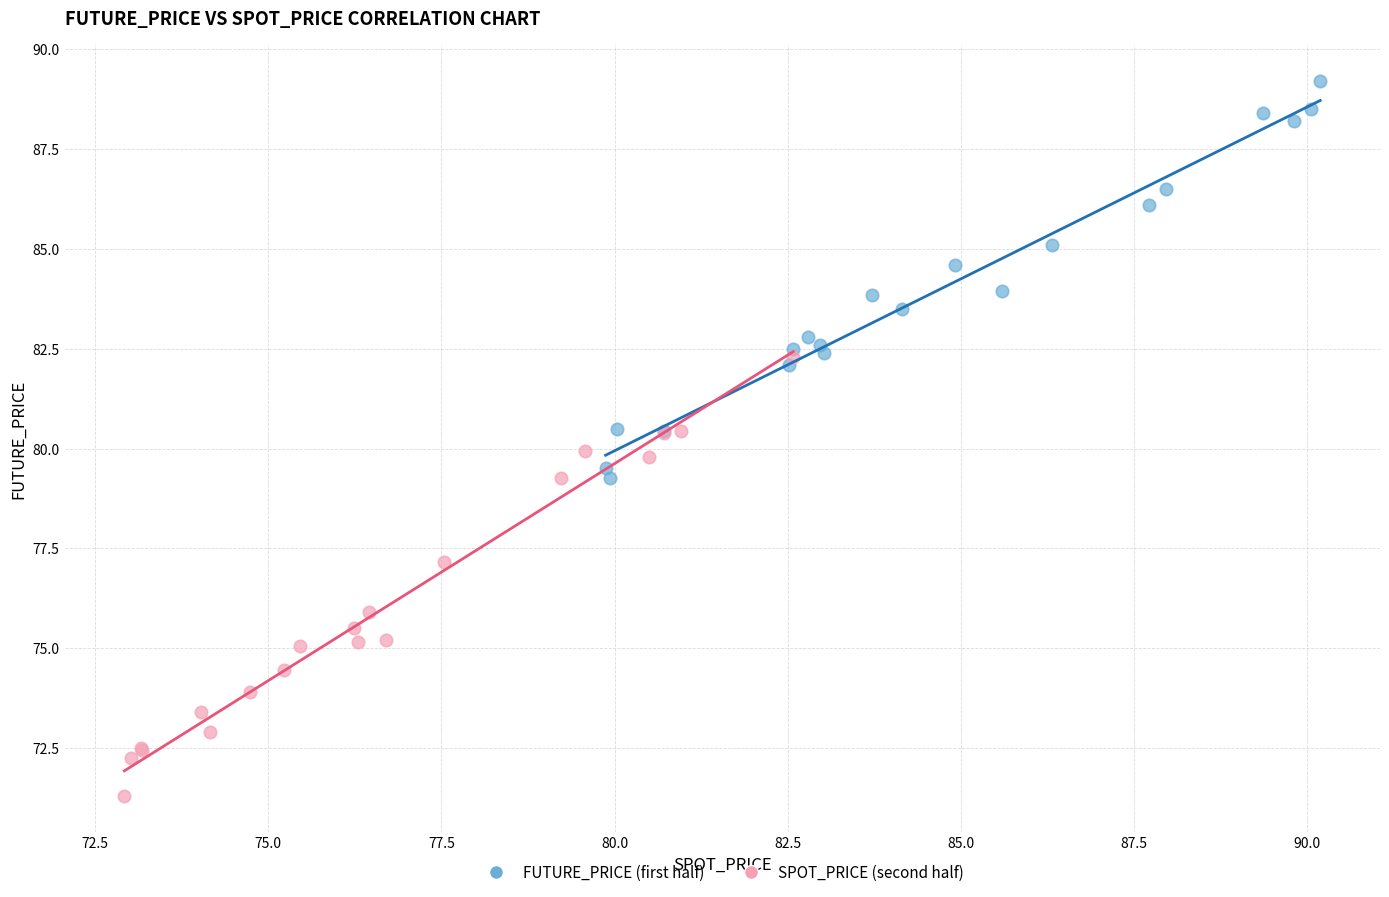

Which series contains the lowest Y value?

SPOT_PRICE (second half)